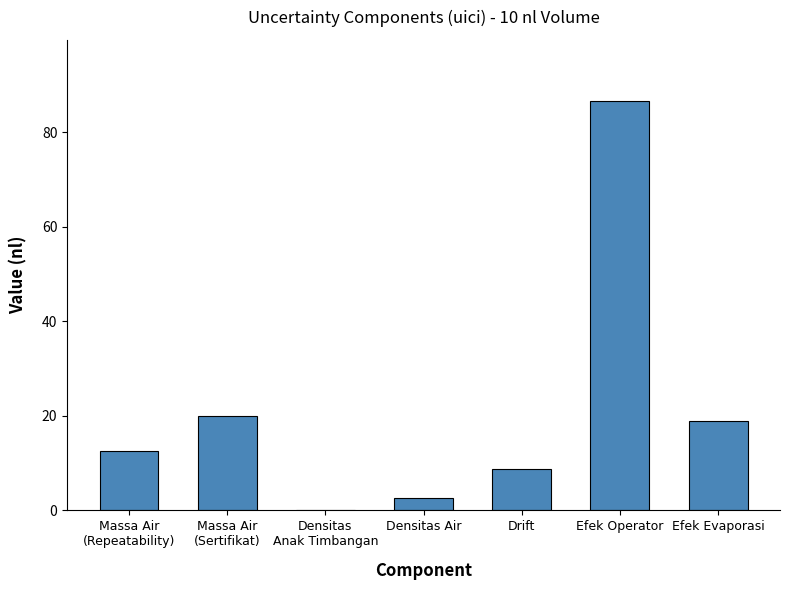

Read the value at Drift.

8.7